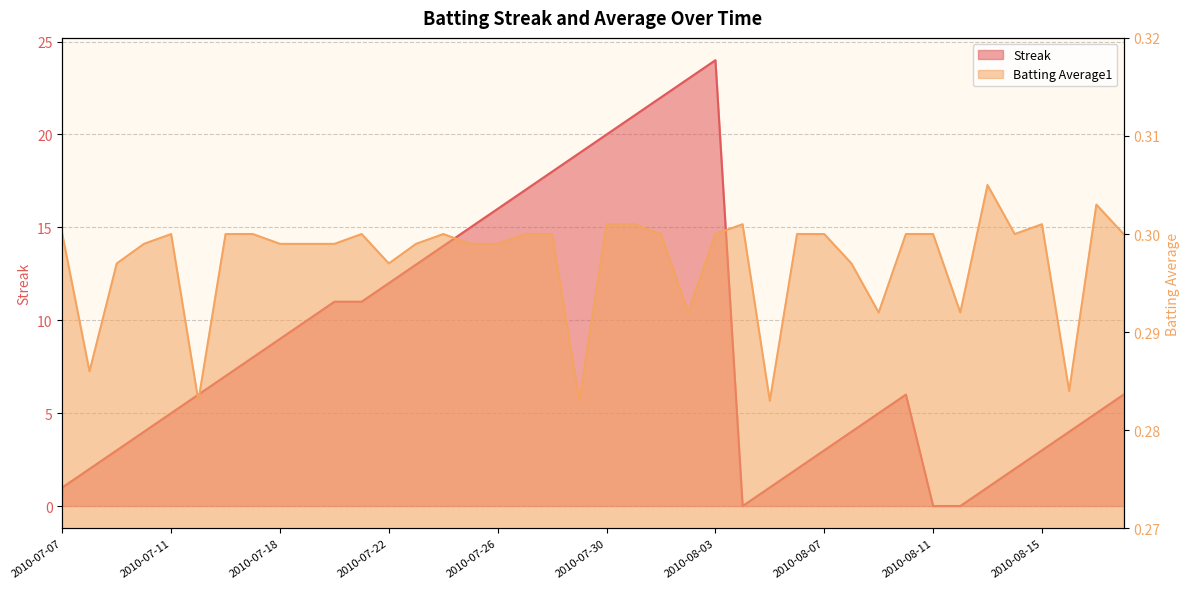

The value of Streak at 2010-07-15 is 10.3. True or false?

False